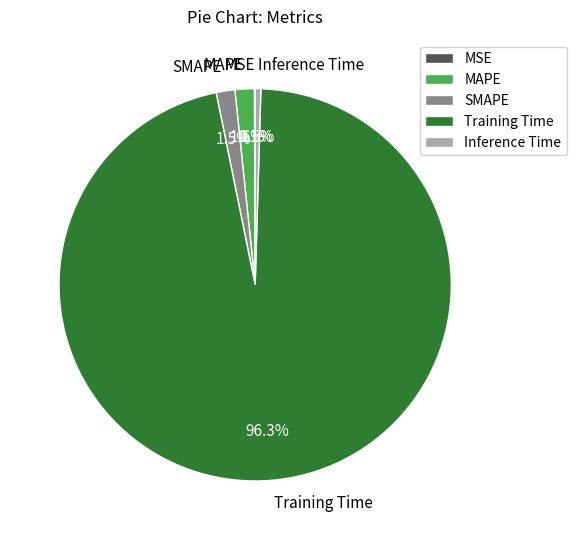

Is it true that SMAPE is 2% of the pie?

True